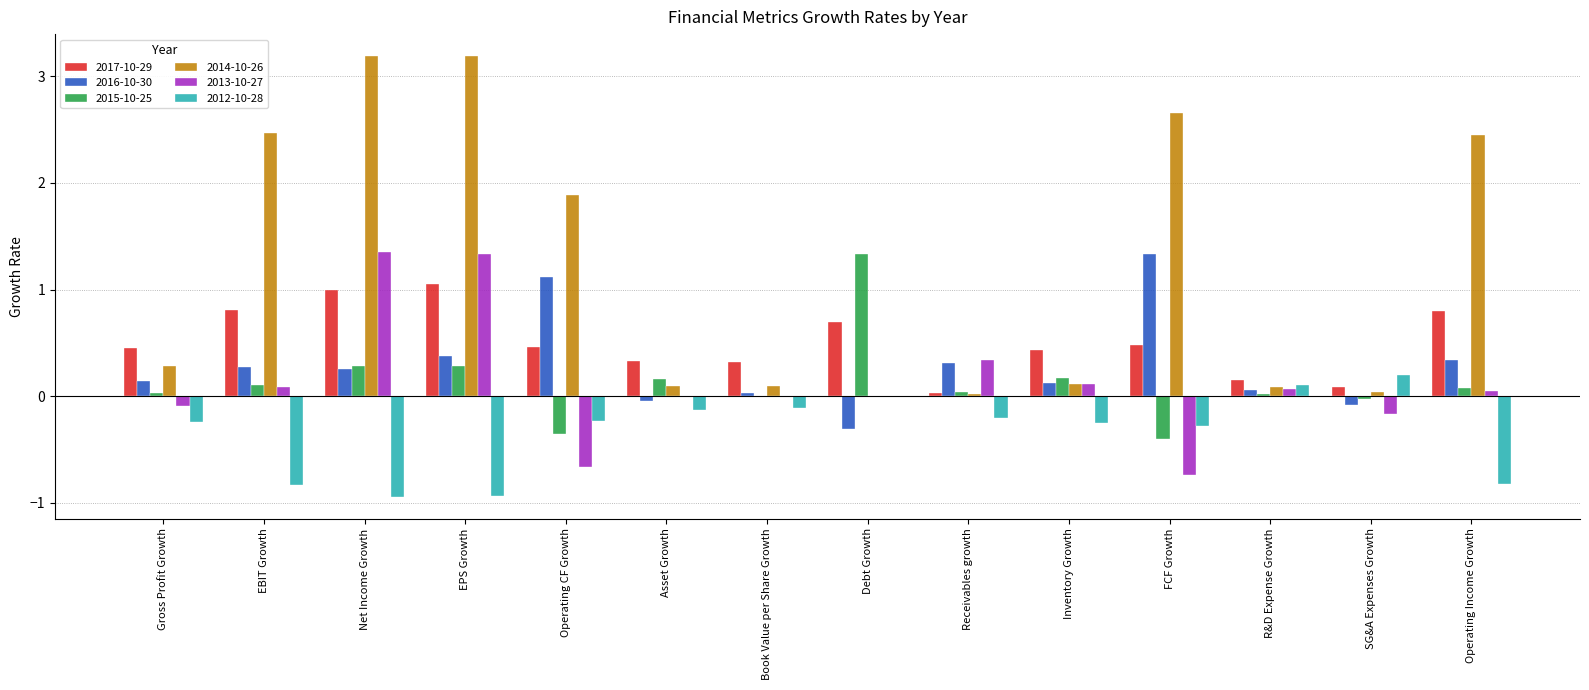

What is the greatest value displayed?

3.2